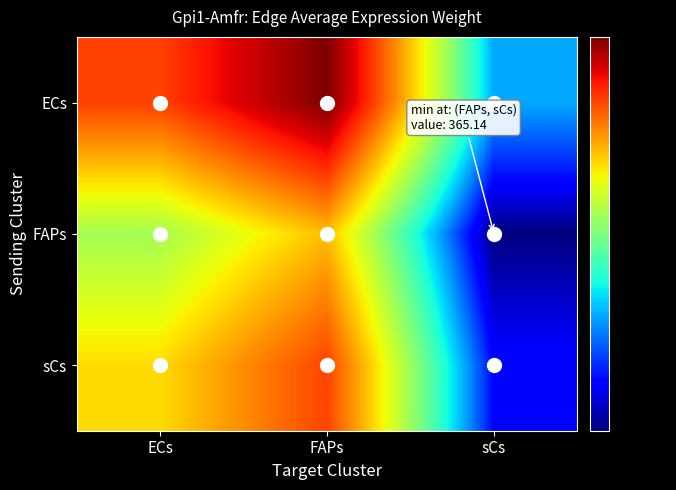

Count the number of categories in the chart.

3